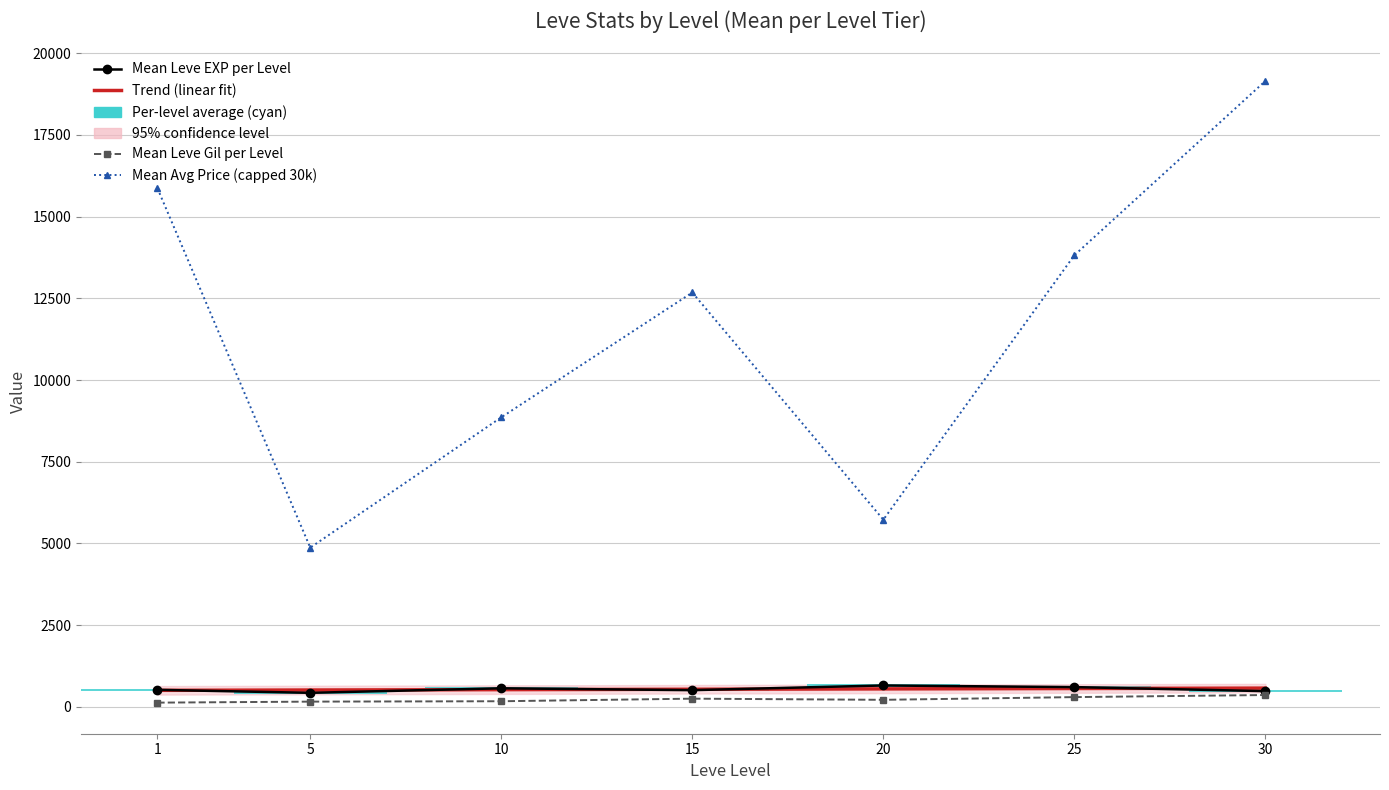

At how many categories does at least one series exceed 15366?

2